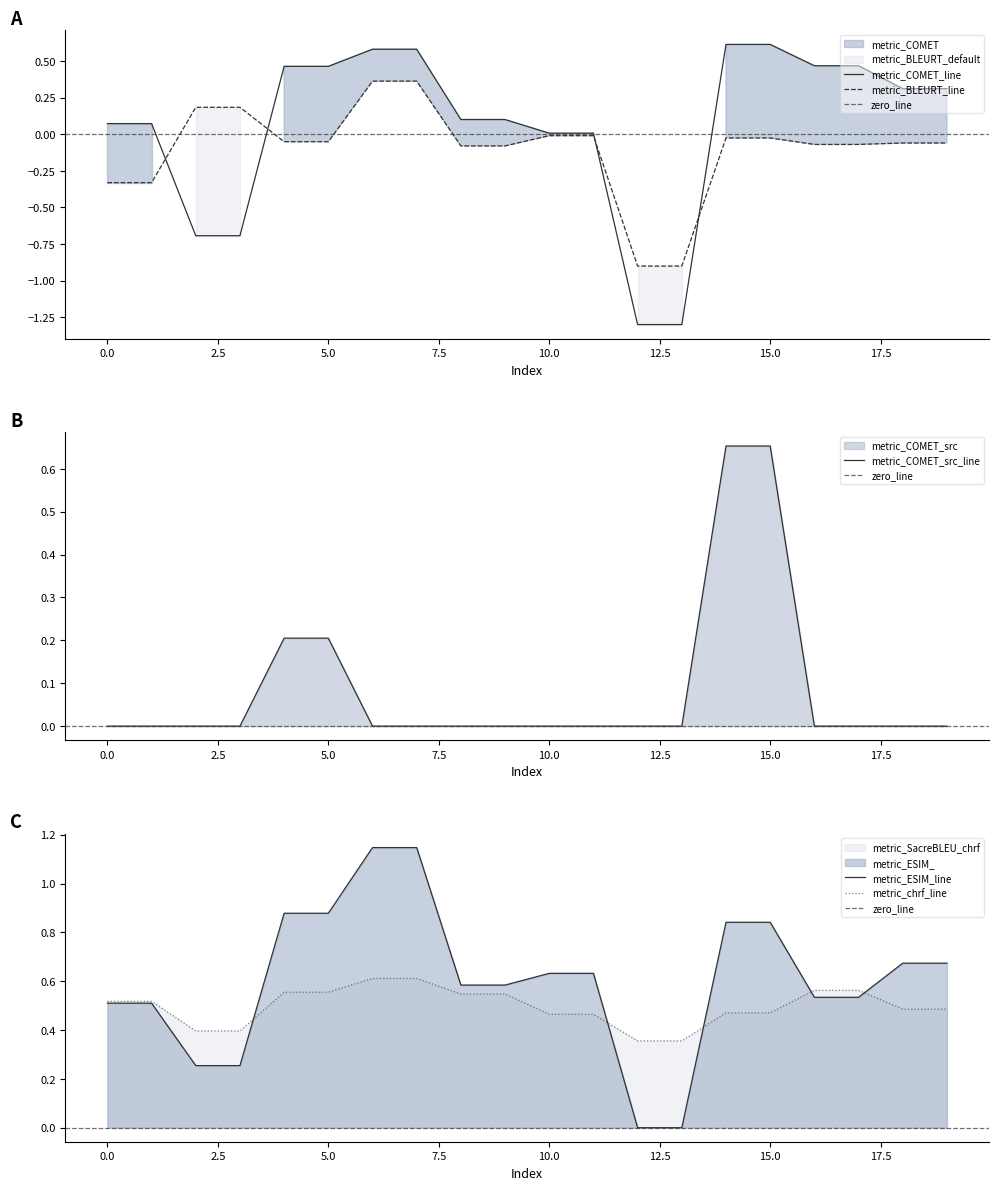

True or false: metric_COMET has more than 1 points higher than both neighbors.

False